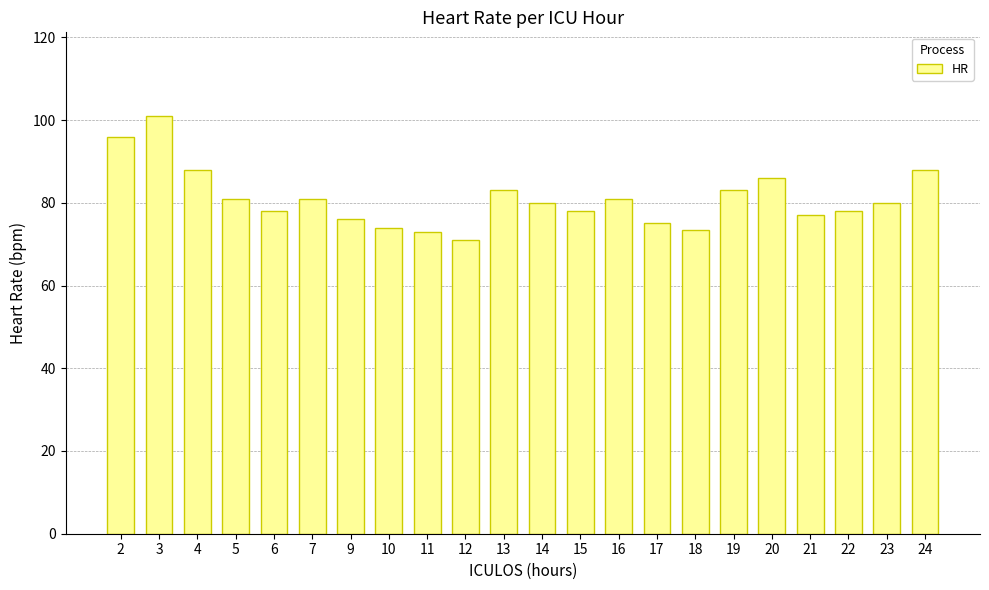

What is the difference between the values at 12 and 24?

17.0